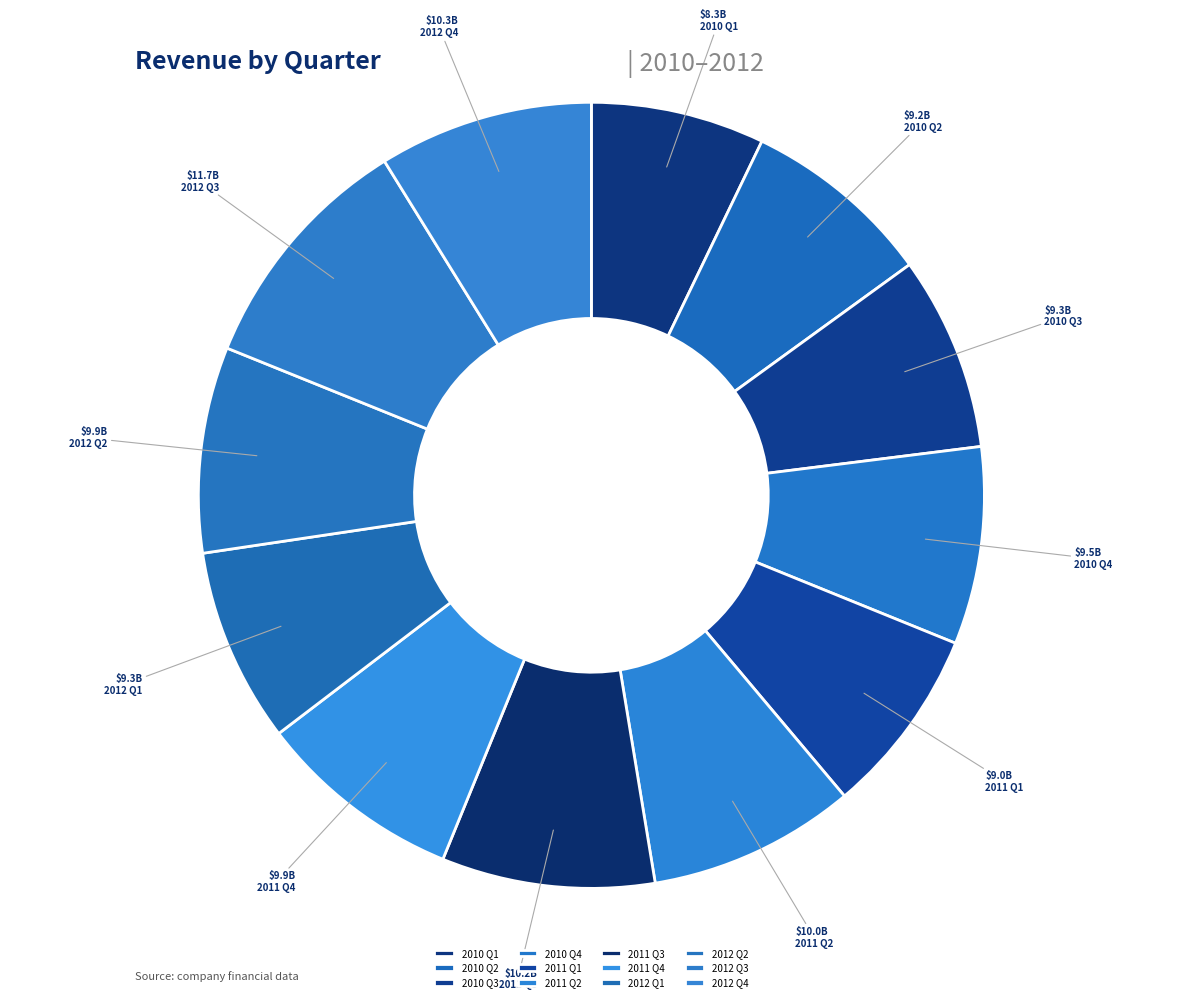

True or false: 2010 Q2 accounts for 8% of the total.

True